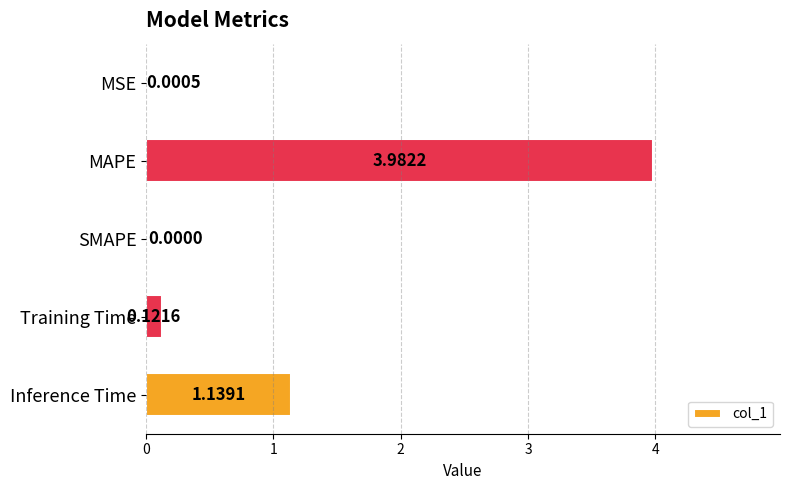

Between SMAPE and Inference Time, which is larger?

Inference Time